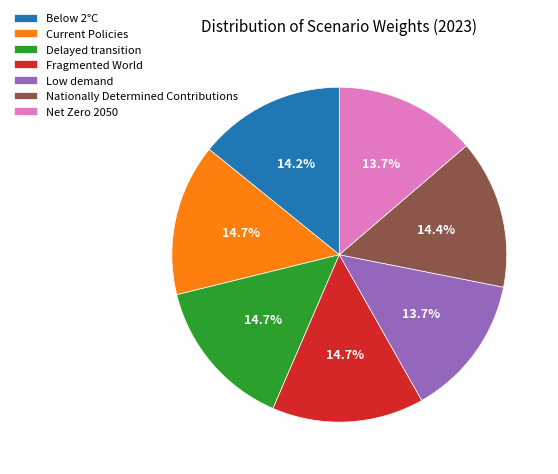

To the nearest percent, what is the difference between the largest and smallest slice percentages?

1%